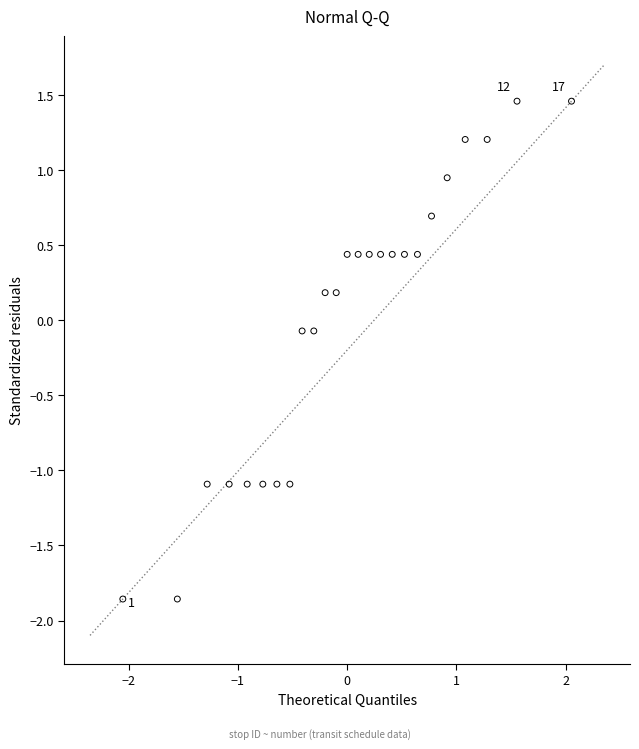

What is the range of X values (max minus min)?

4.1